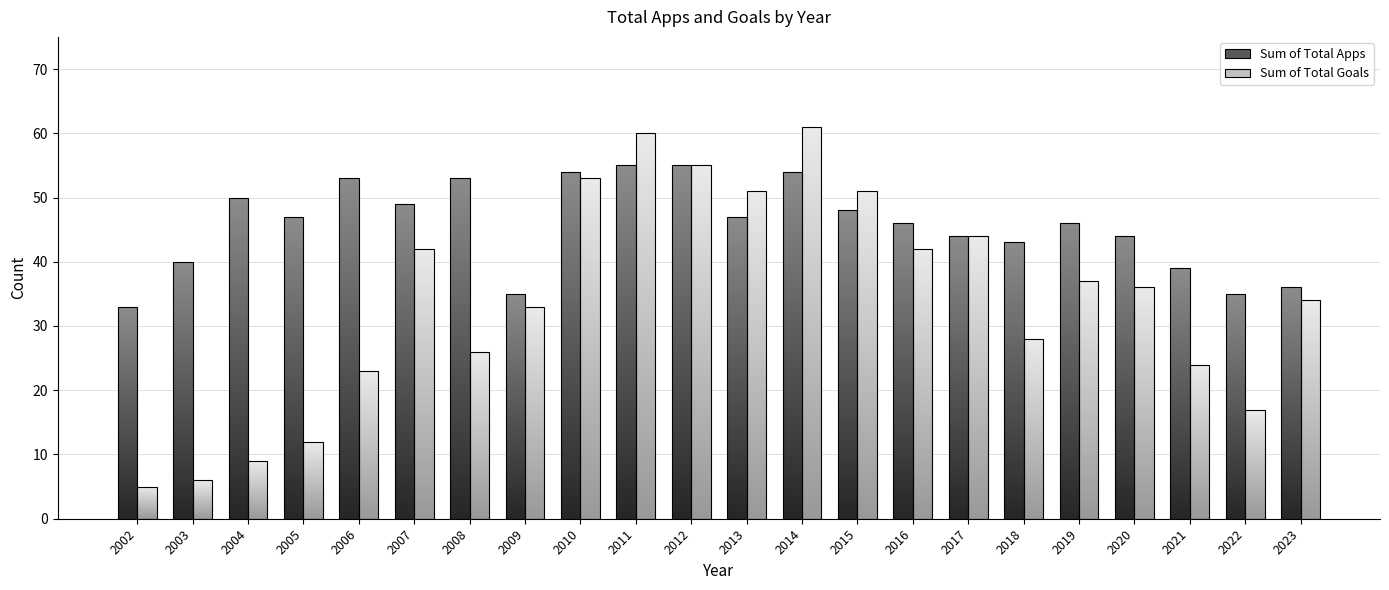

What is the total value across all series at 2012?

110